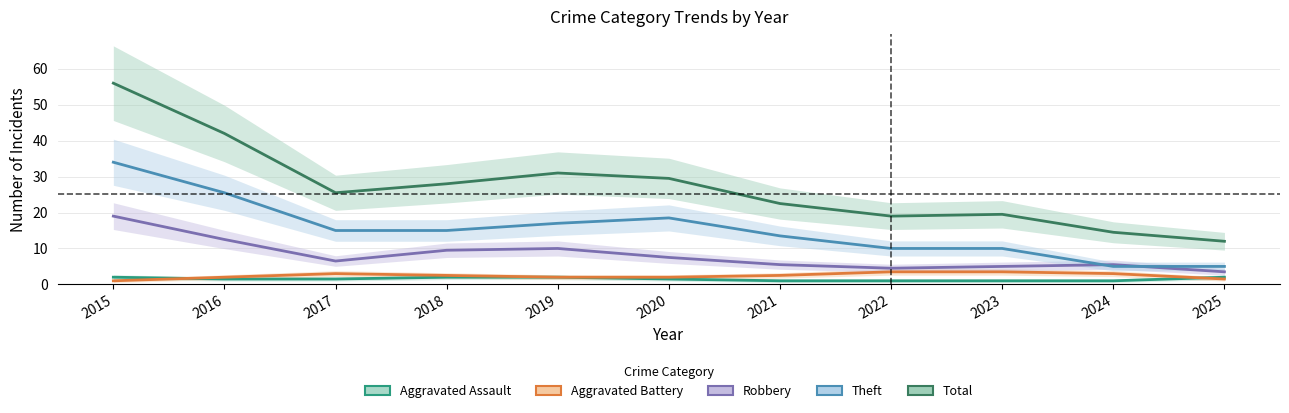

True or false: Aggravated Assault has more than 2 interior local peaks.

False